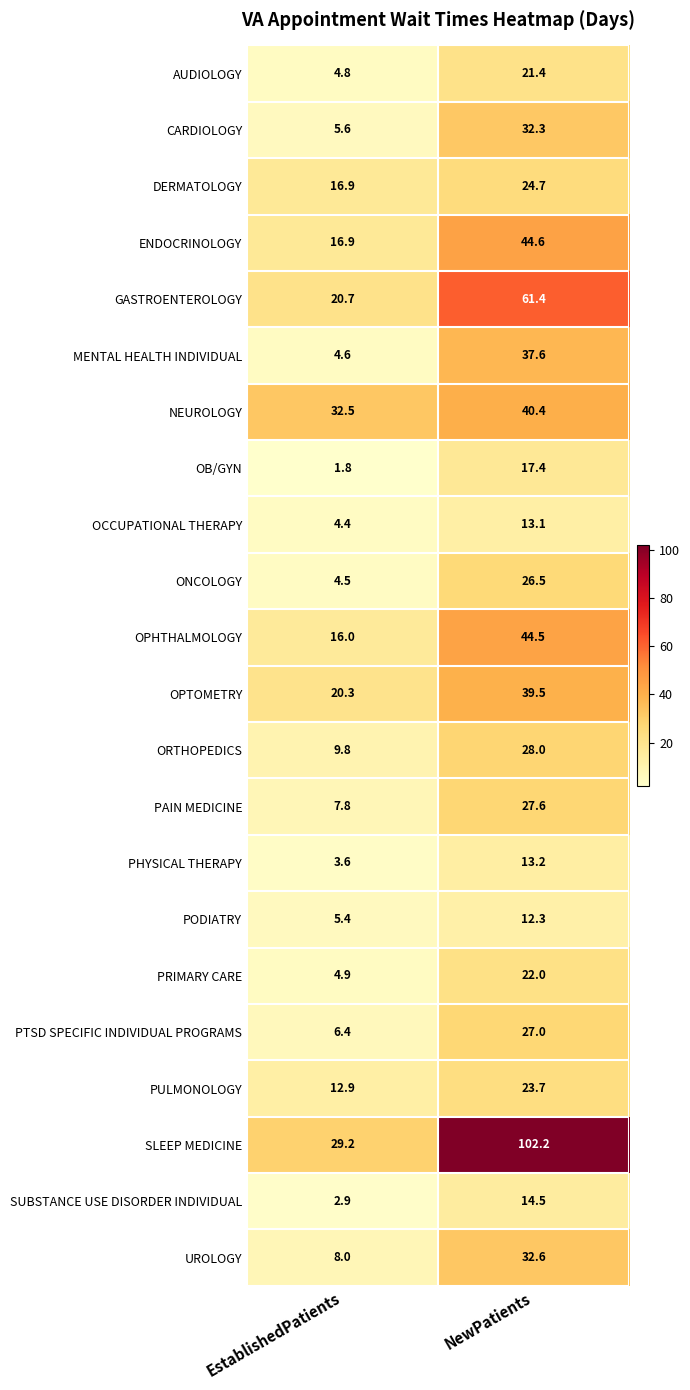

The GASTROENTEROLOGY series shows 61.4 at NewPatients. True or false?

True